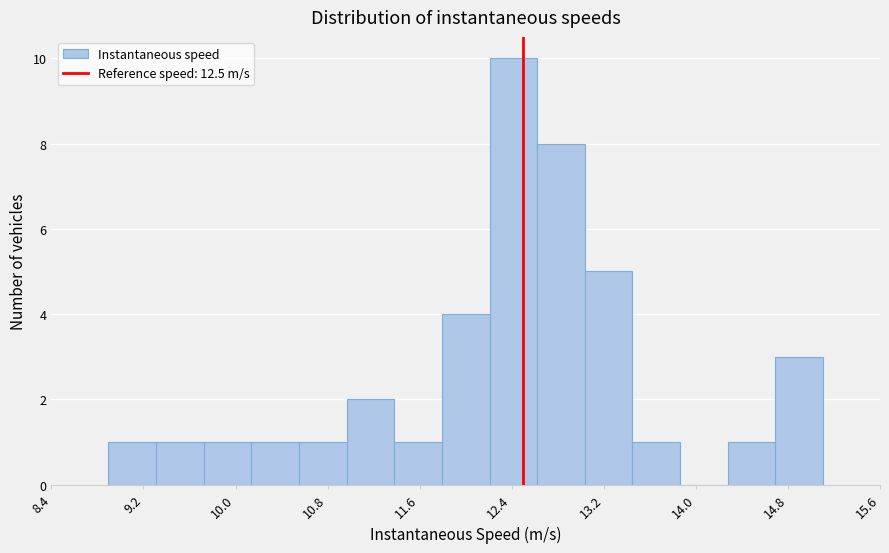

Reading left to right, list every bar in this chart as the range it spans on the x-axis followed by its height. Neither the bar edges nor the heights are printed on the chart, so give them approximately, as read against the axes.

8.9 to 9.3: 1
9.3 to 9.7: 1
9.7 to 10.1: 1
10.1 to 10.5: 1
10.5 to 10.9: 1
10.9 to 11.4: 2
11.4 to 11.8: 1
11.8 to 12.2: 4
12.2 to 12.6: 10
12.6 to 13.0: 8
13.0 to 13.5: 5
13.5 to 13.9: 1
13.9 to 14.3: 0
14.3 to 14.7: 1
14.7 to 15.1: 3